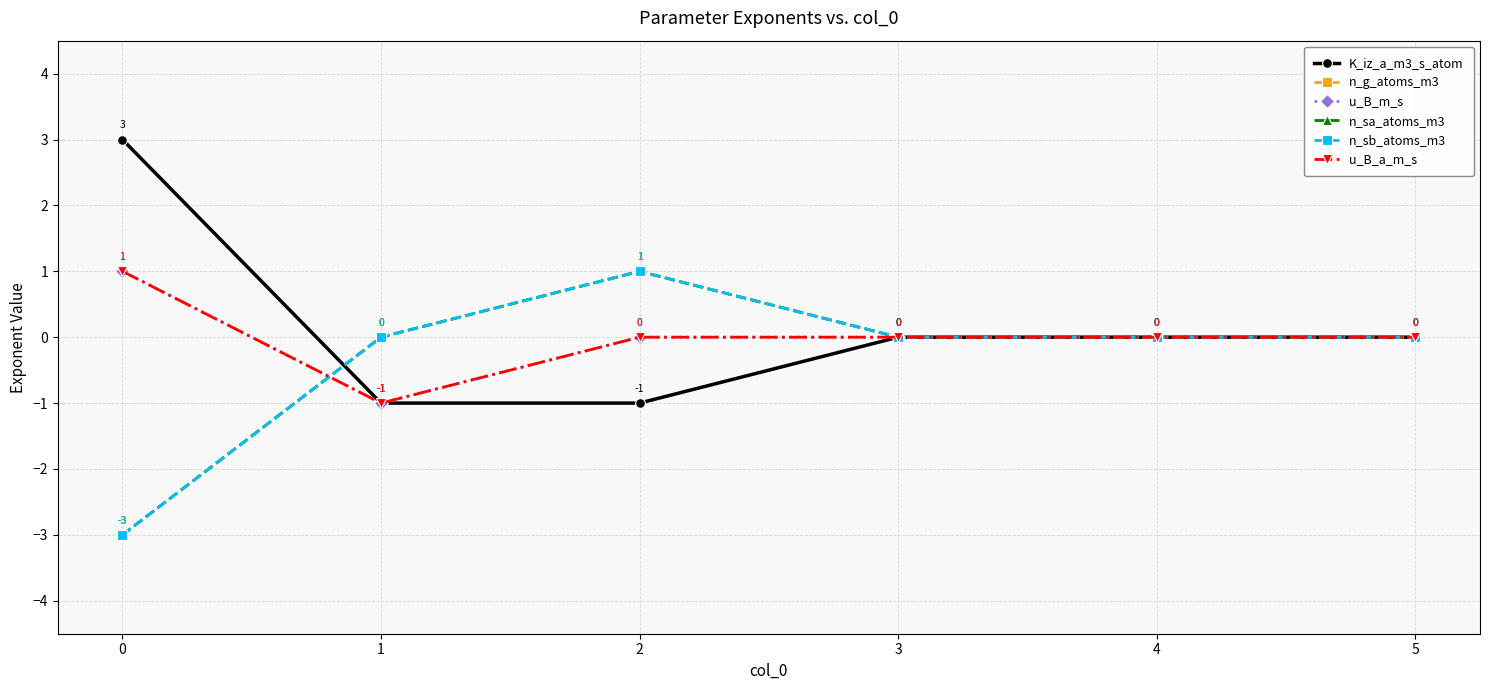

What is the difference between the maximum and second lowest values in the n_sa_atoms_m3 series?

1